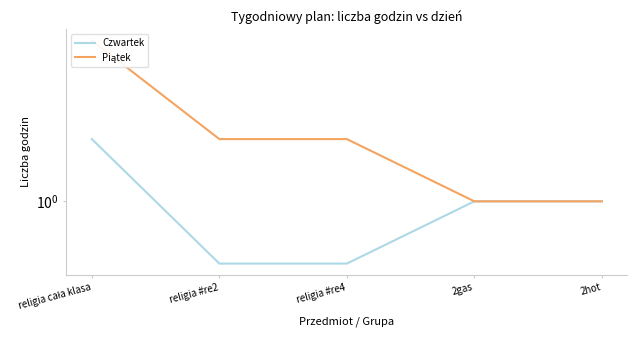

What is the maximum value shown in the chart?

6.0